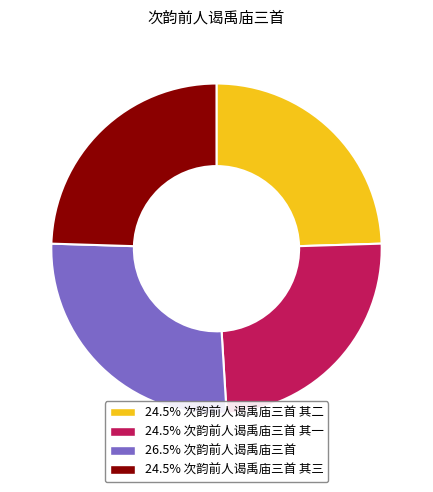

Is there any slice that represents more than half of the pie?

No